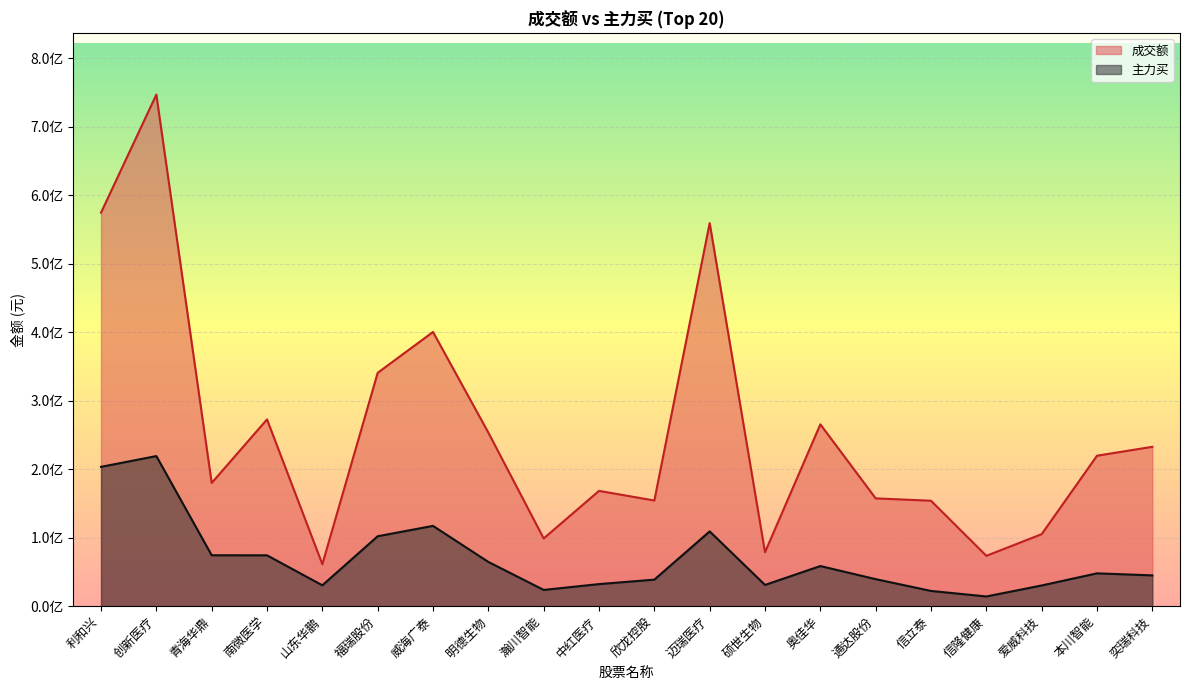

What is the difference between the maximum and minimum values in the 主力买 series?

204983073